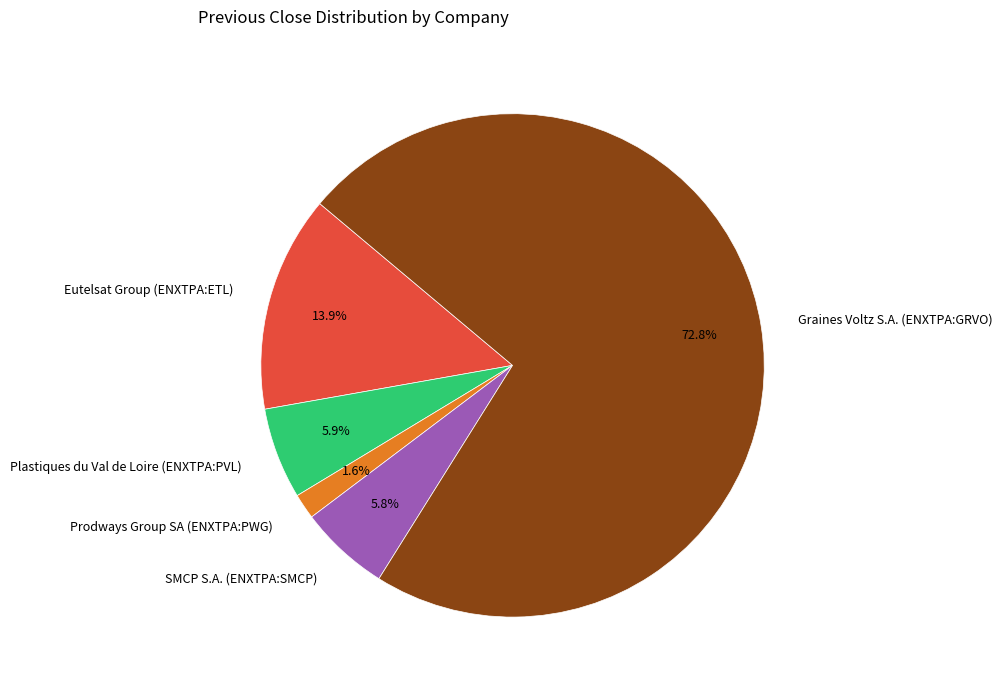

Is it true that Graines Voltz S.A. (ENXTPA:GRVO) is 67% of the pie?

False